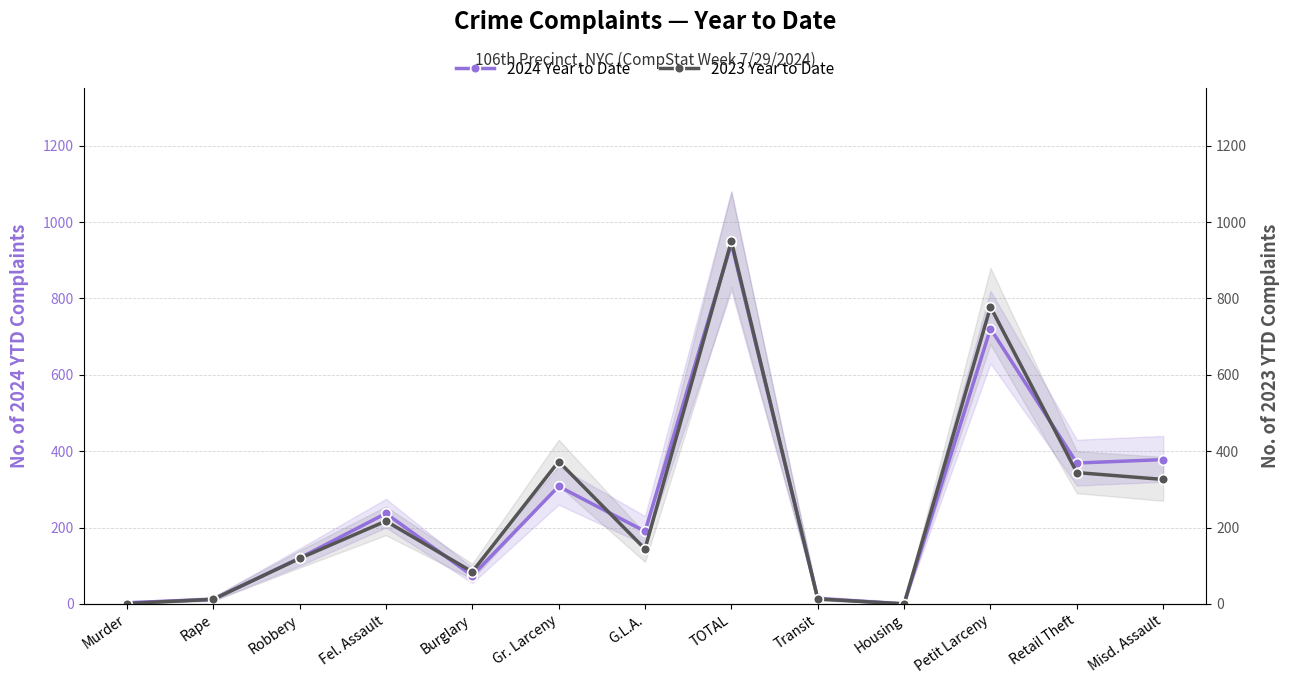

What is the maximum value for 2024 Year to Date?

944